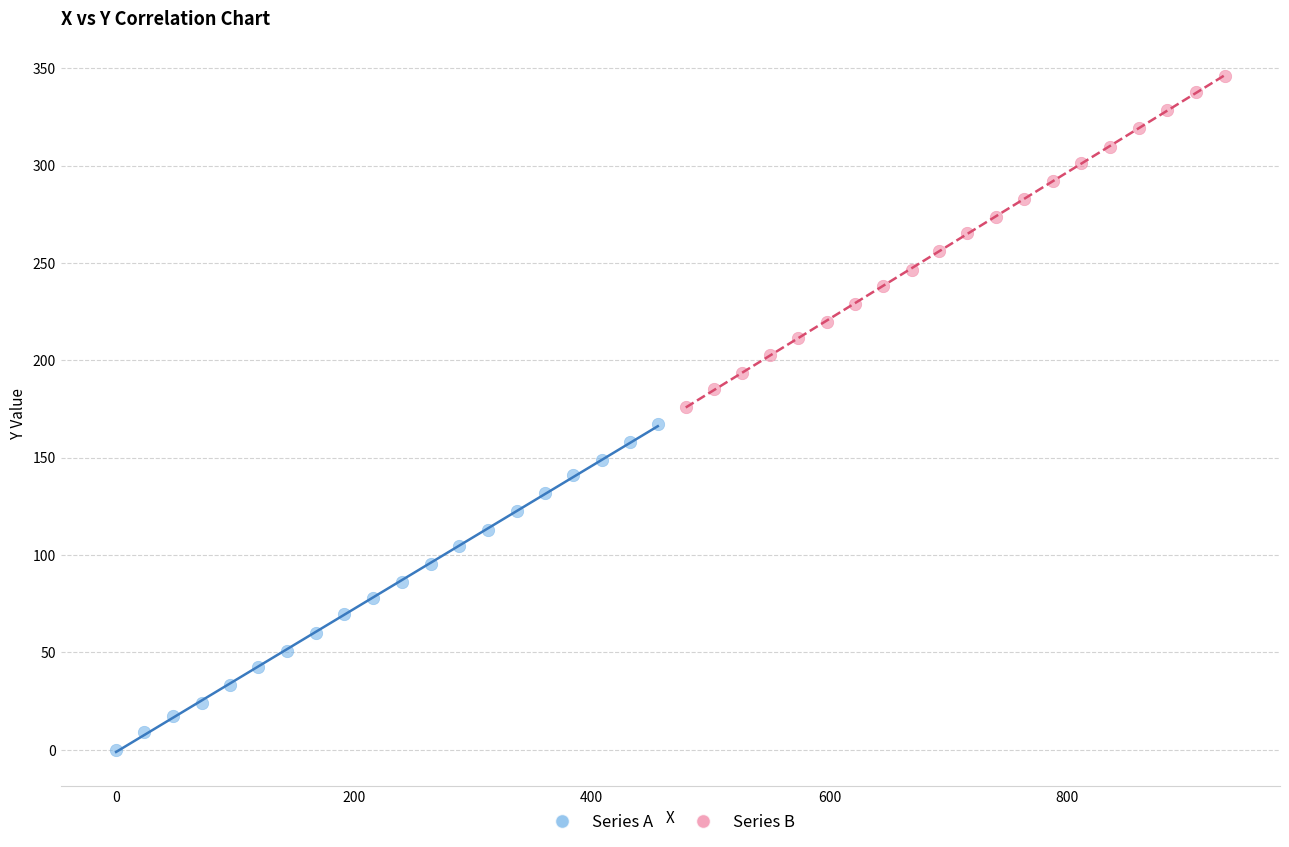

Which series reaches the minimum Y coordinate?

Series A